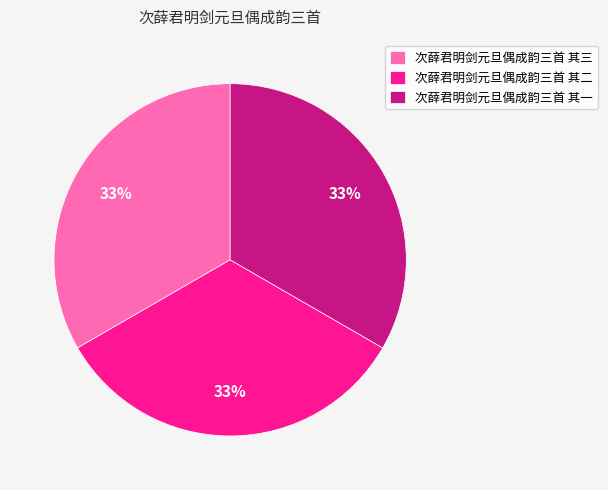

To the nearest percent, what portion does 次薛君明剑元旦偶成韵三首 其一 represent?

33%